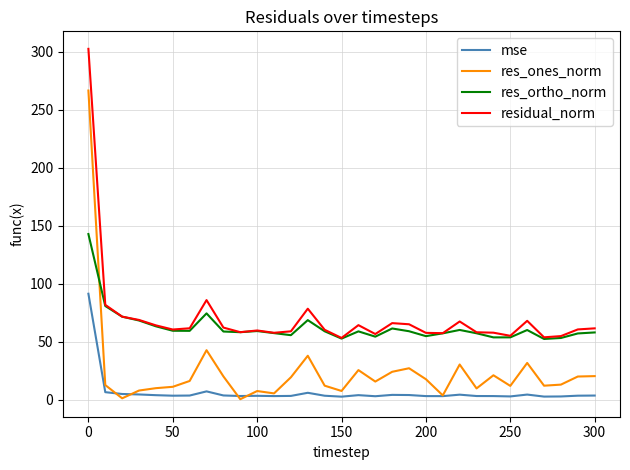

True or false: res_ortho_norm and res_ones_norm intersect in this chart.

True